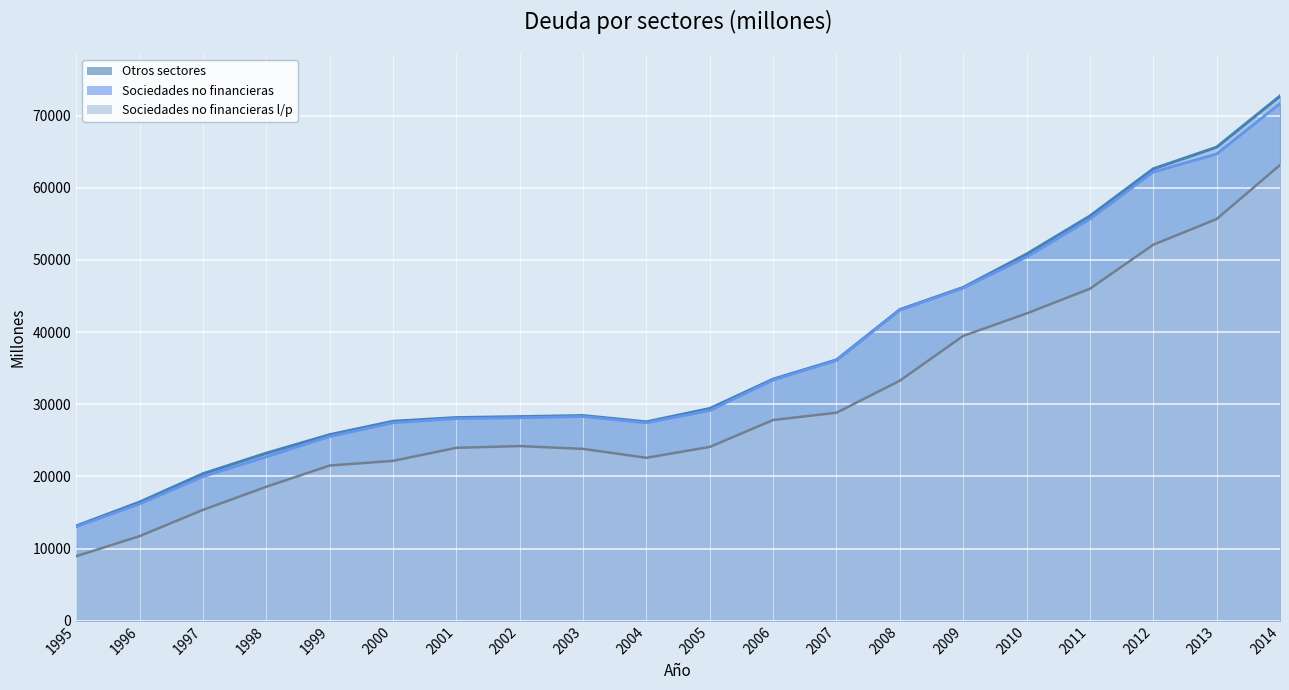

What is the difference between the second highest and minimum values in the Otros sectores series?

52487